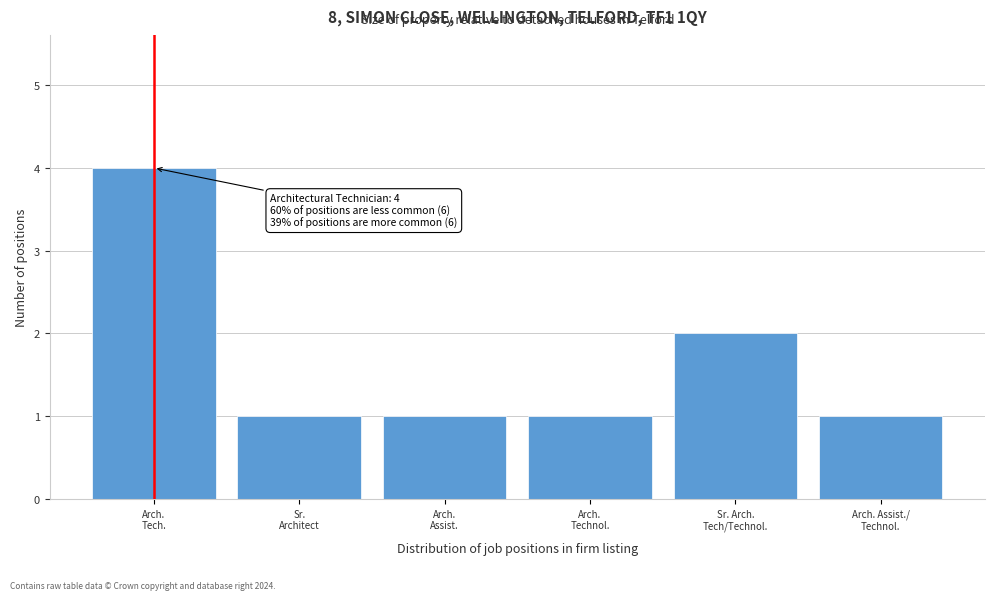

Reading right to left, transcribe all the data shown in this chart.

1	2	1	1	1	4